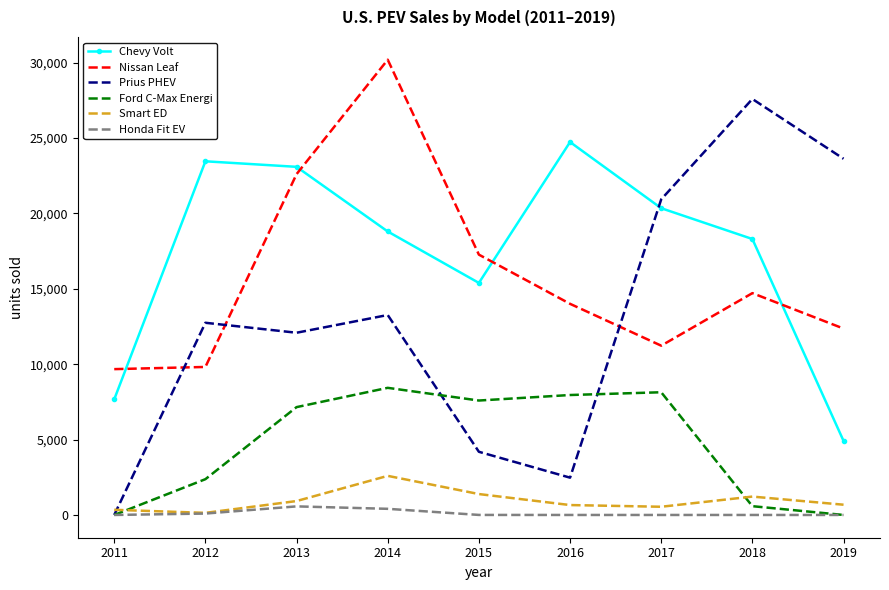

Read the Chevy Volt value at 2014.

18805